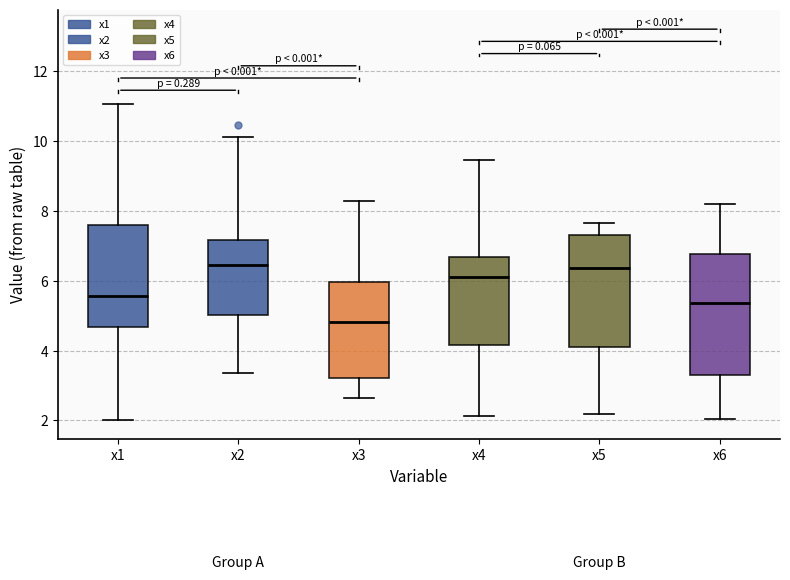

Reading left to right, transcribe this box plot: for each box, give where its median line is, the range the box spans, and where its two whiskers end, as read against the y-axis. The values are not printed on the chart, so give them approximately, as read against the axis.

x1: median 5.6, box 4.6 to 7.6, whiskers 2.0 to 11.0
x2: median 6.4, box 5.0 to 7.2, whiskers 3.4 to 10.2
x3: median 4.8, box 3.2 to 6.0, whiskers 2.6 to 8.2
x4: median 6.2, box 4.2 to 6.6, whiskers 2.2 to 9.4
x5: median 6.4, box 4.0 to 7.4, whiskers 2.2 to 7.6
x6: median 5.4, box 3.4 to 6.8, whiskers 2.0 to 8.2